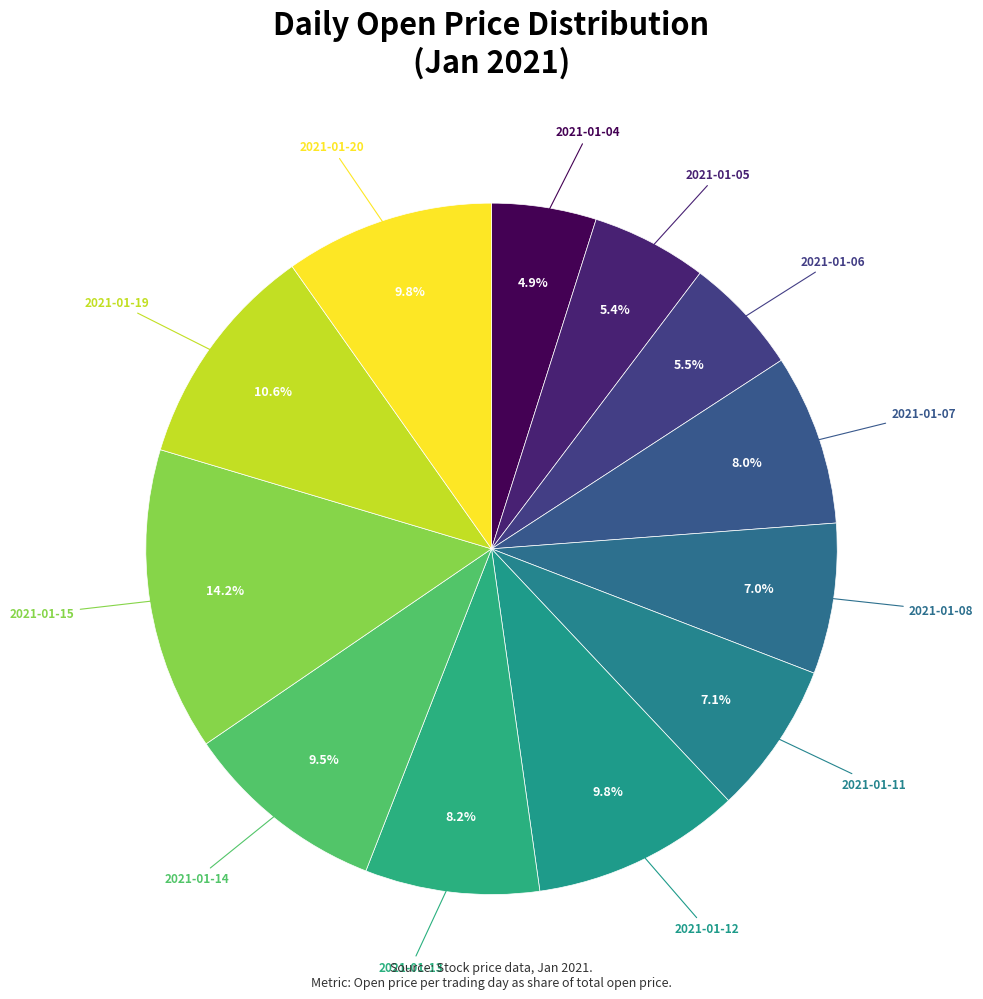

To the nearest percent, what is the average slice percentage?

8%